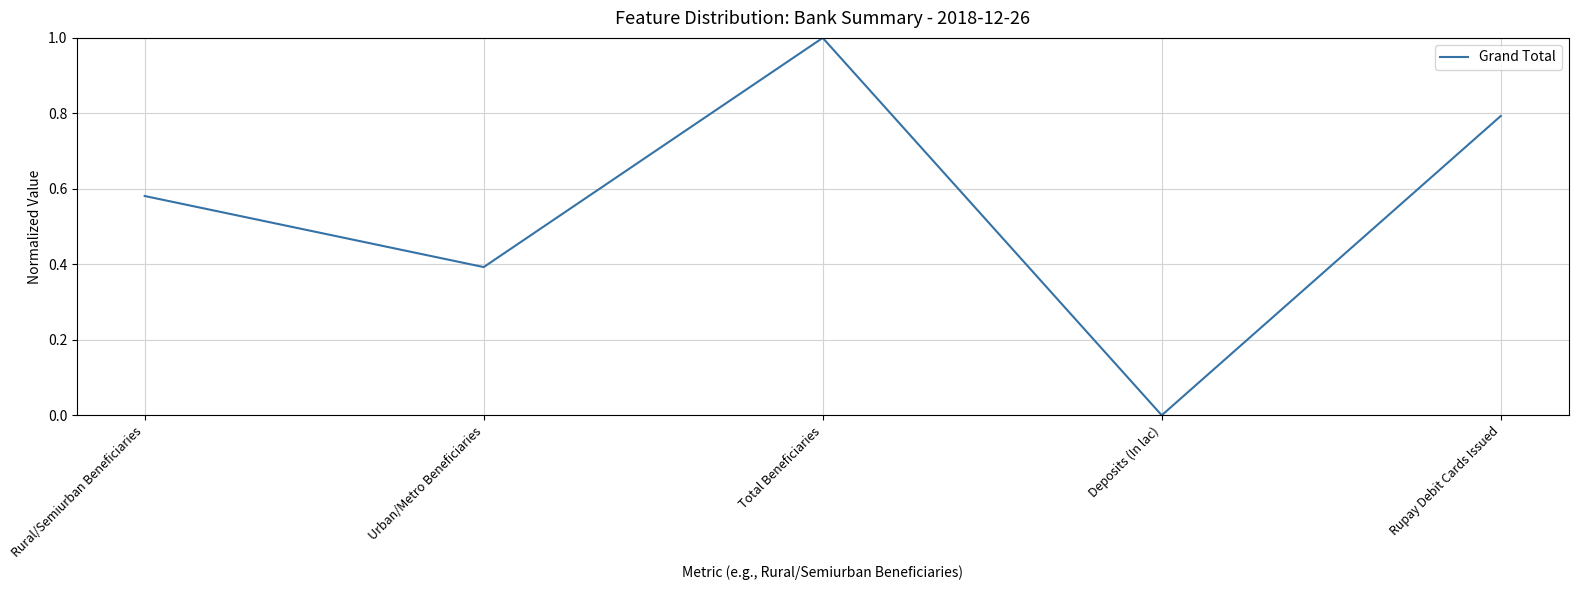

What is the difference between the values at Urban/Metro Beneficiaries and Rural/Semiurban Beneficiaries?

0.2